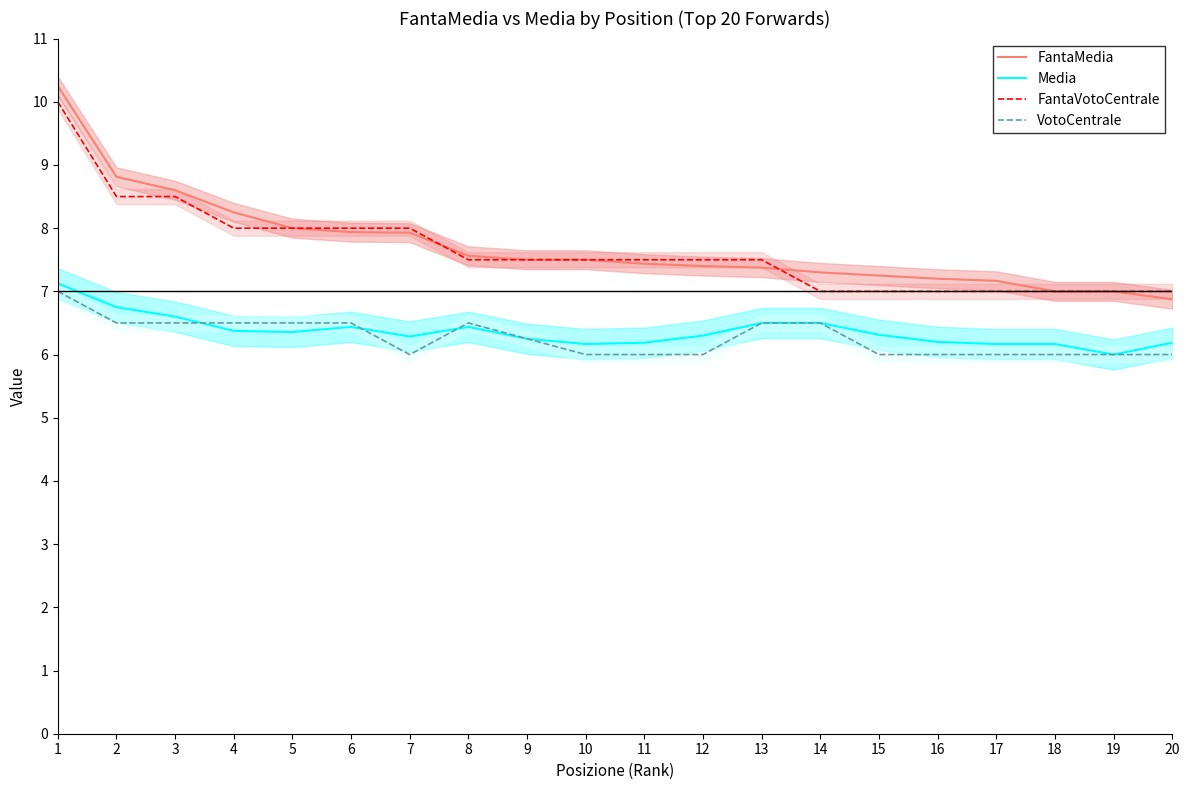

In VotoCentrale, how many points are higher than both neighbors (excluding endpoints)?

1